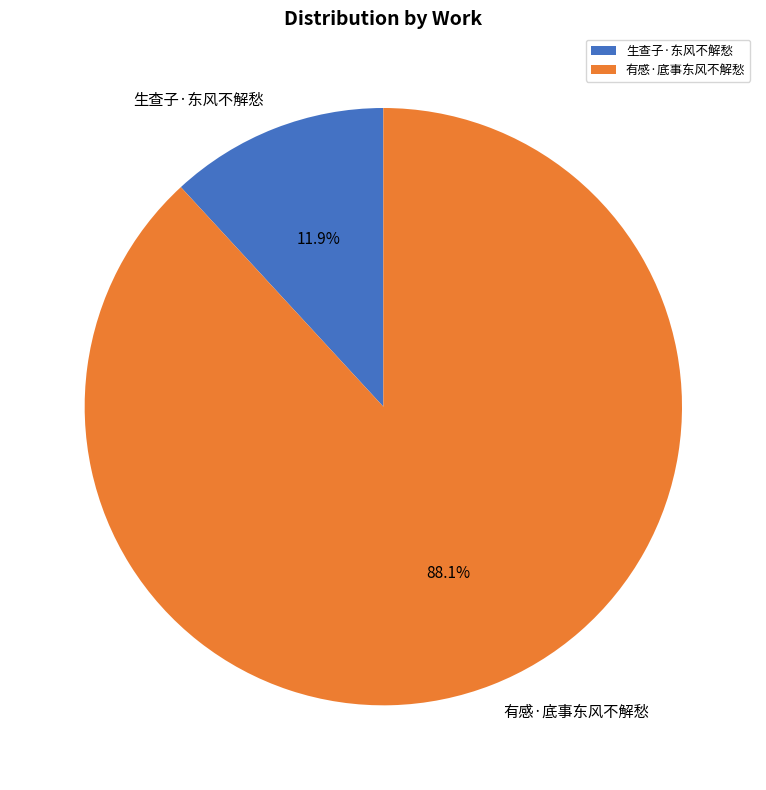

Which category has the smallest portion of the pie?

生查子·东风不解愁